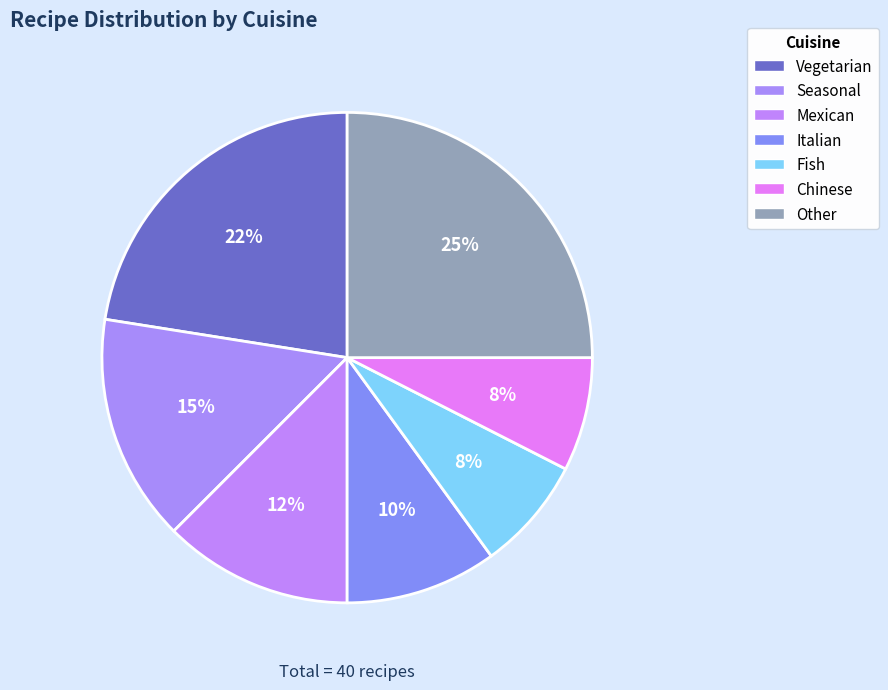

Count the number of slices in the pie.

7